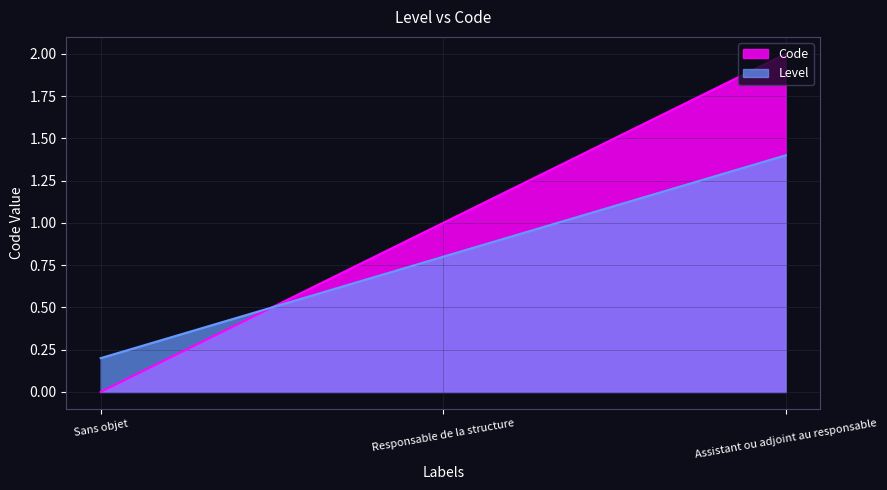

What position from the left is Sans objet?

1